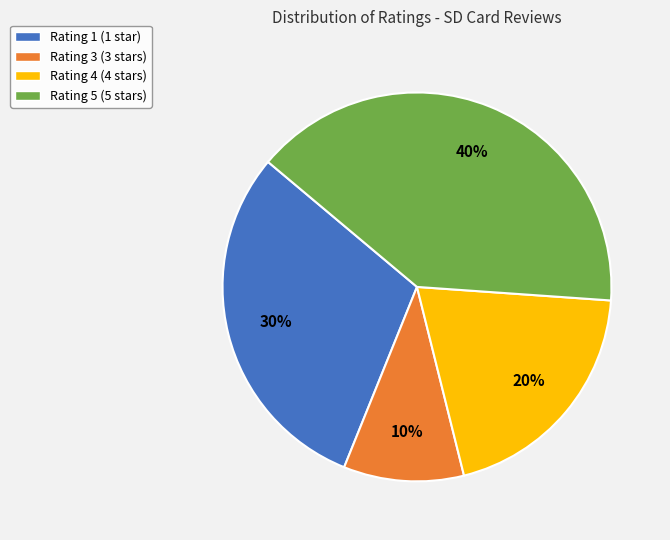

What percentage is the Rating 5 slice, to the nearest percent?

40%